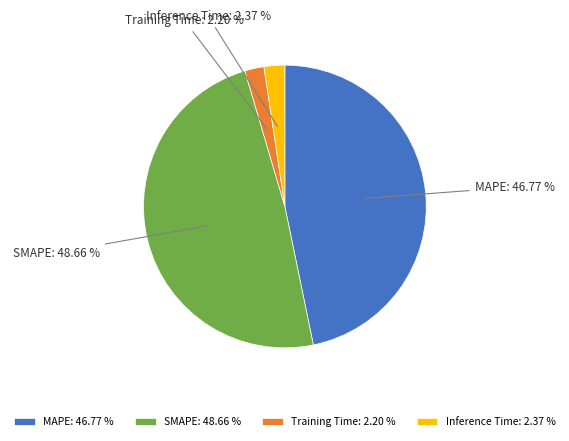

Which has a higher value, MAPE or SMAPE?

SMAPE